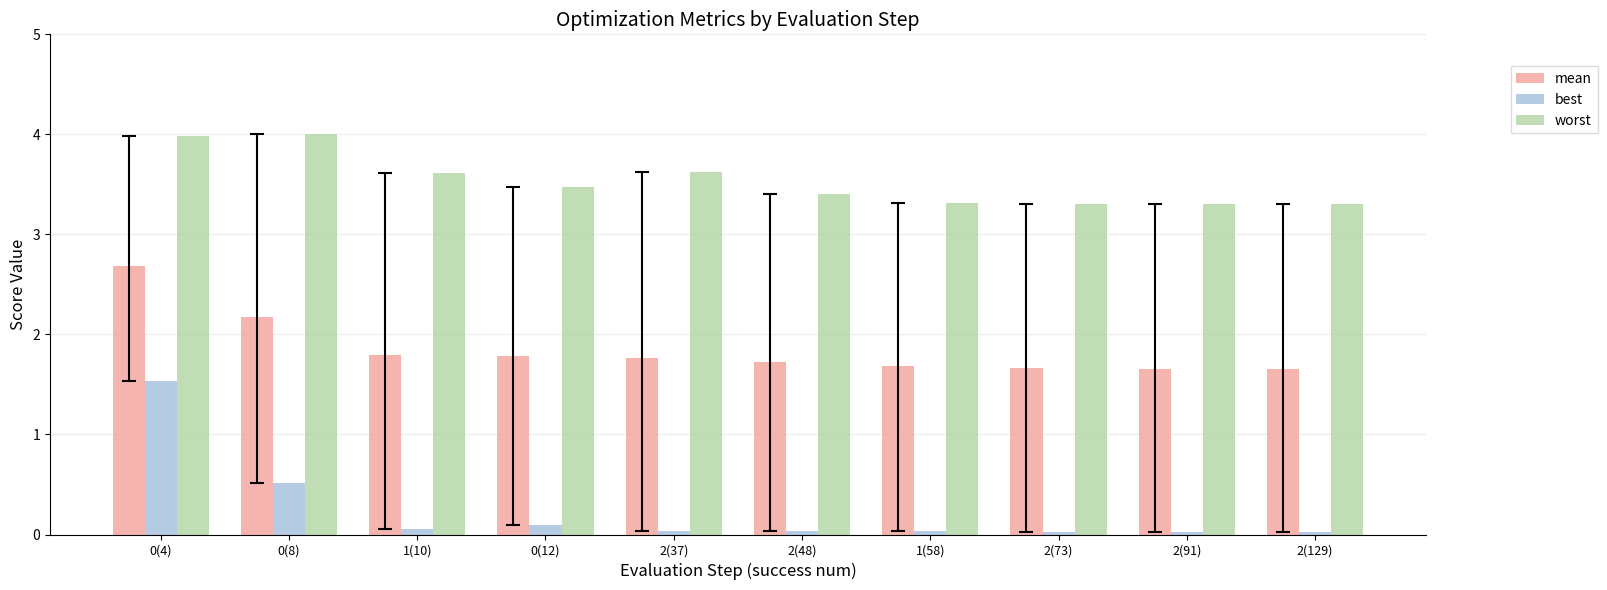

What is the spread (max minus min) of values at 2(48)?

3.4